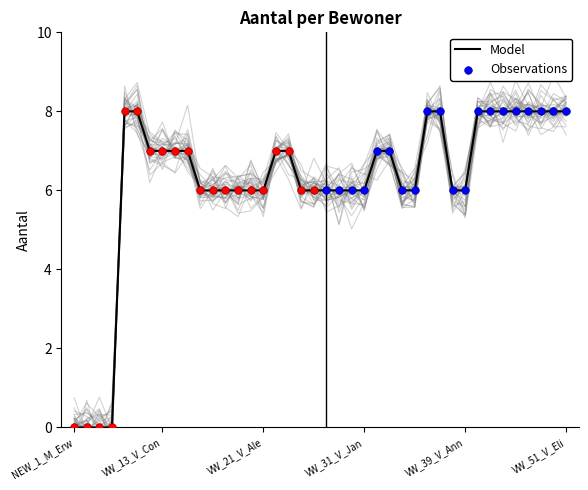

Approximately how many times larger is the value at VW_15_M_Ger compared to VW_32_V_Wen?

1.0